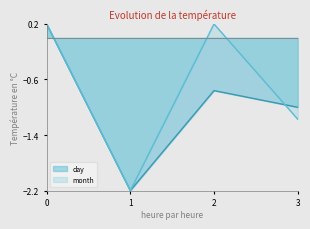

At which category is the sum across all series the highest?

0